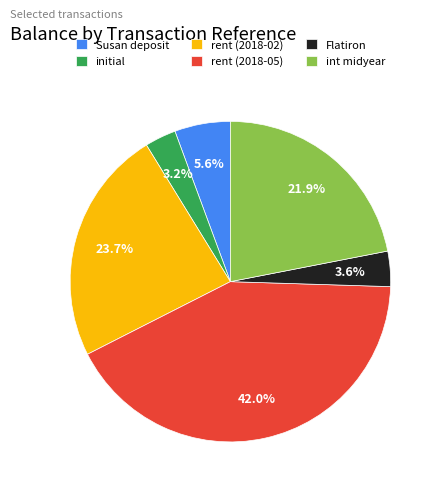

Is there a majority slice in this chart?

No